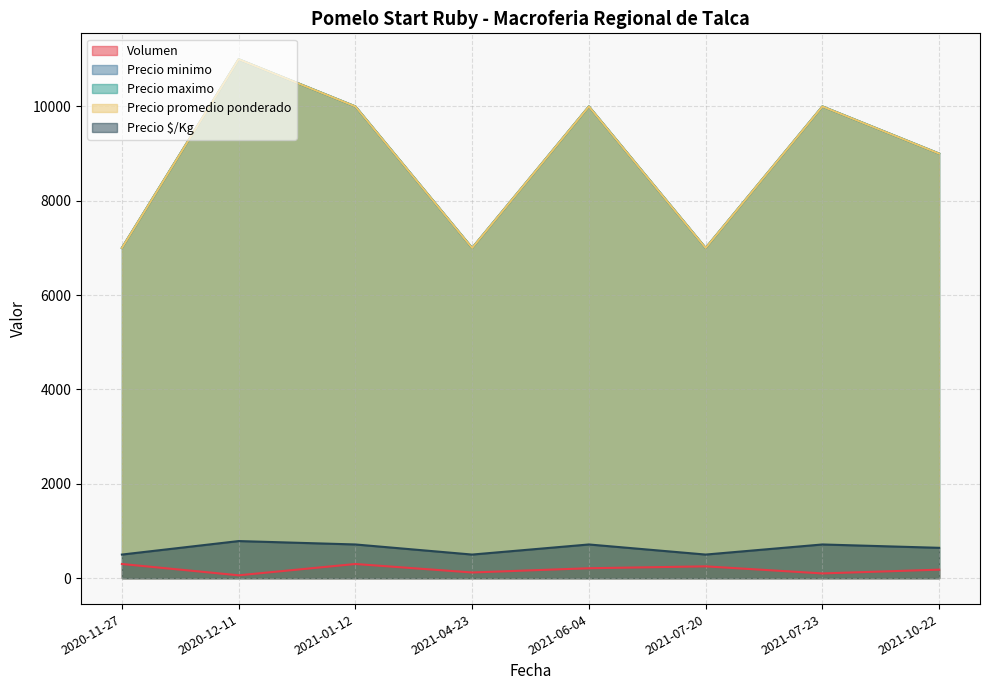

What are all the series names shown in the legend?

Volumen, Precio minimo, Precio maximo, Precio promedio ponderado, Precio $/Kg